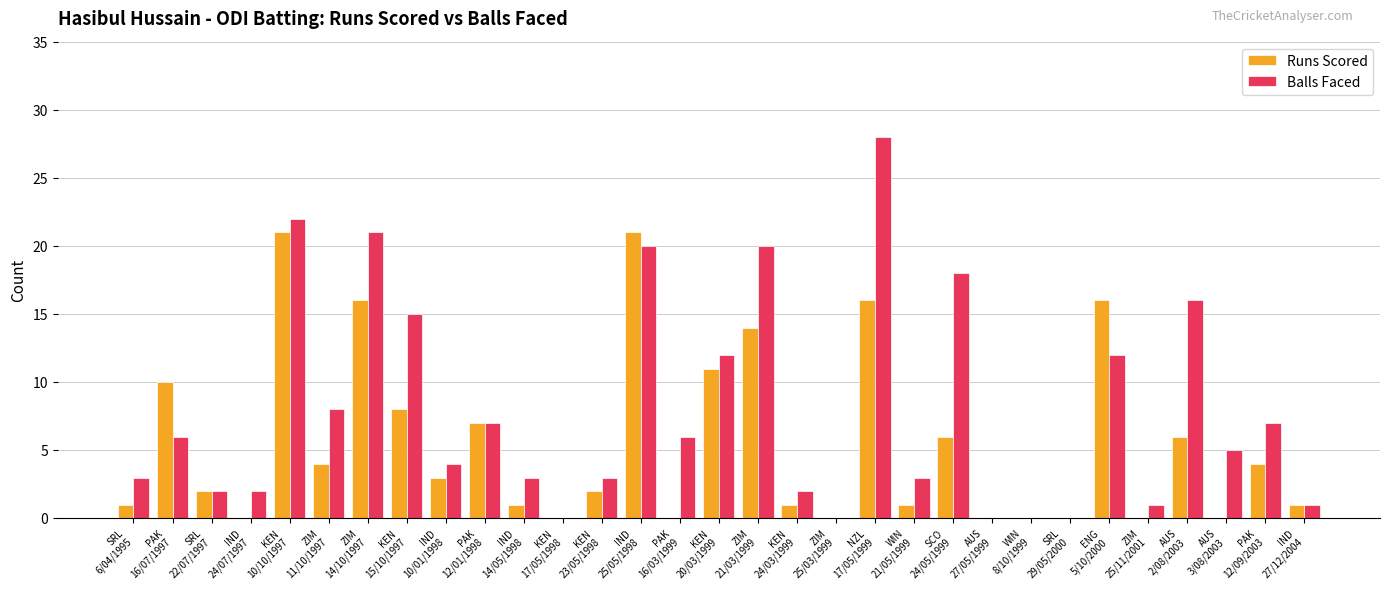

True or false: Runs Scored has a value of 0 at KEN
17/05/1998.

True